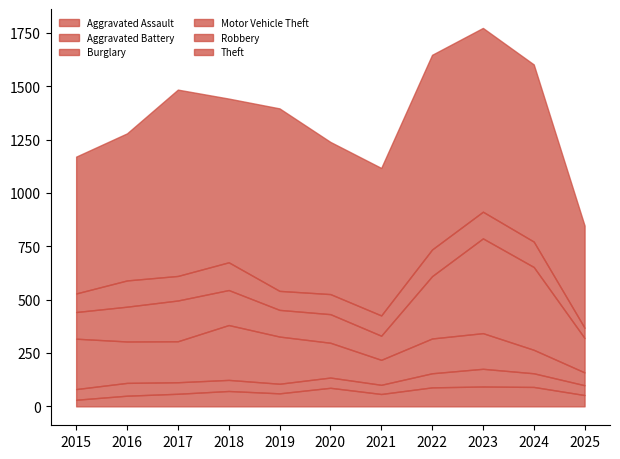

What value does the Theft series have at 2025?

479